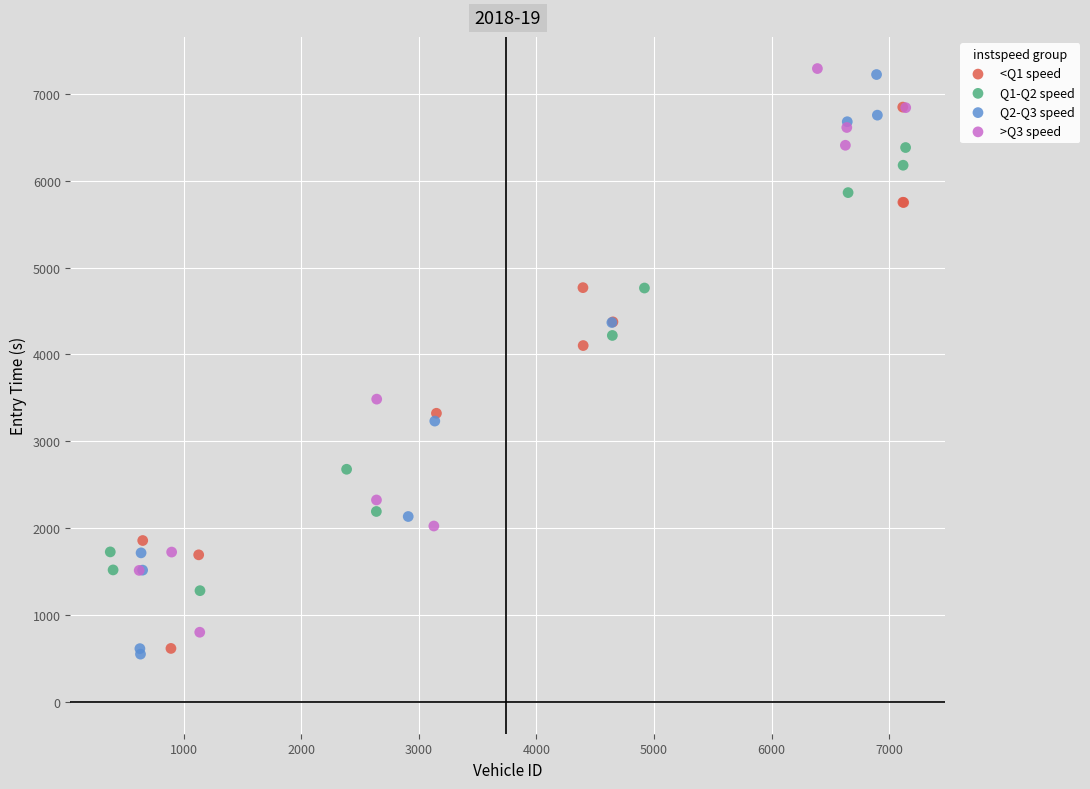

What are all the series names shown in the legend?

<Q1 speed, Q1-Q2 speed, Q2-Q3 speed, >Q3 speed